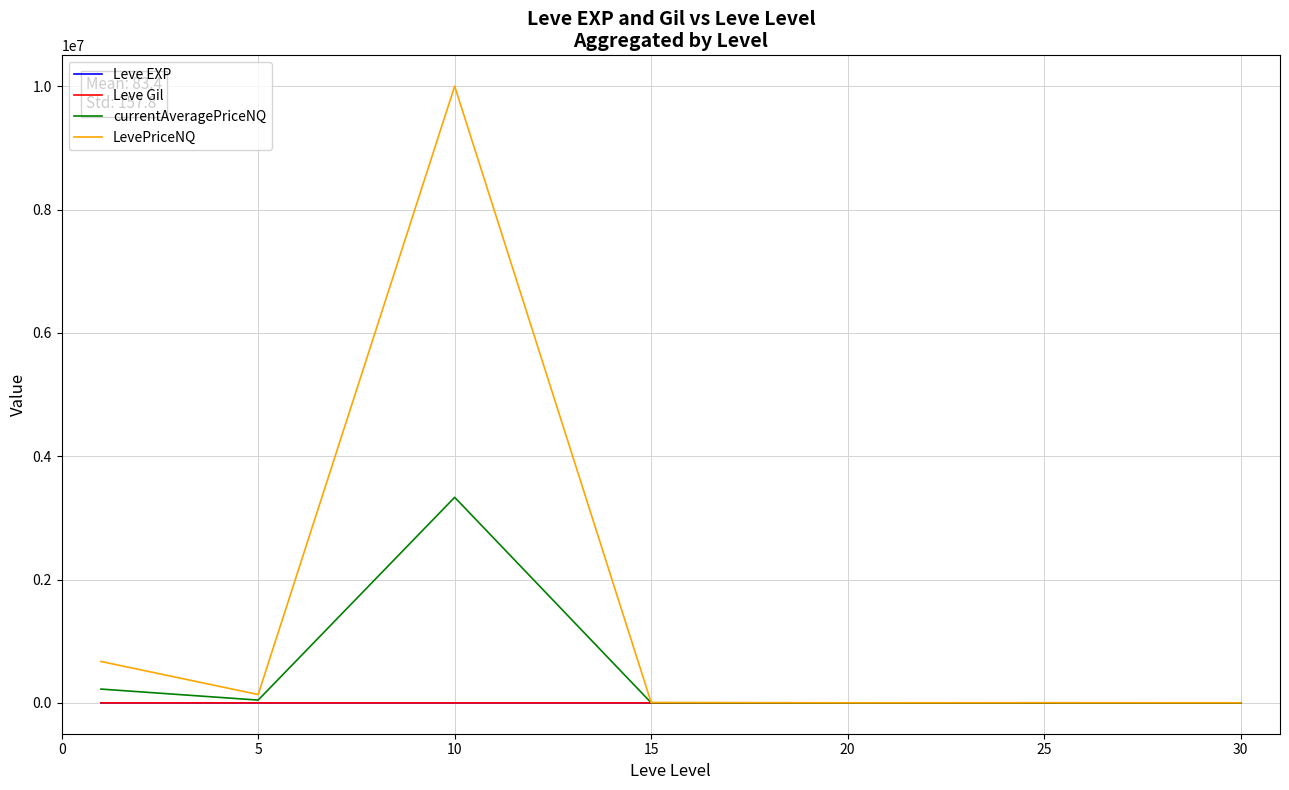

Does the chart have visible grid lines?

Yes